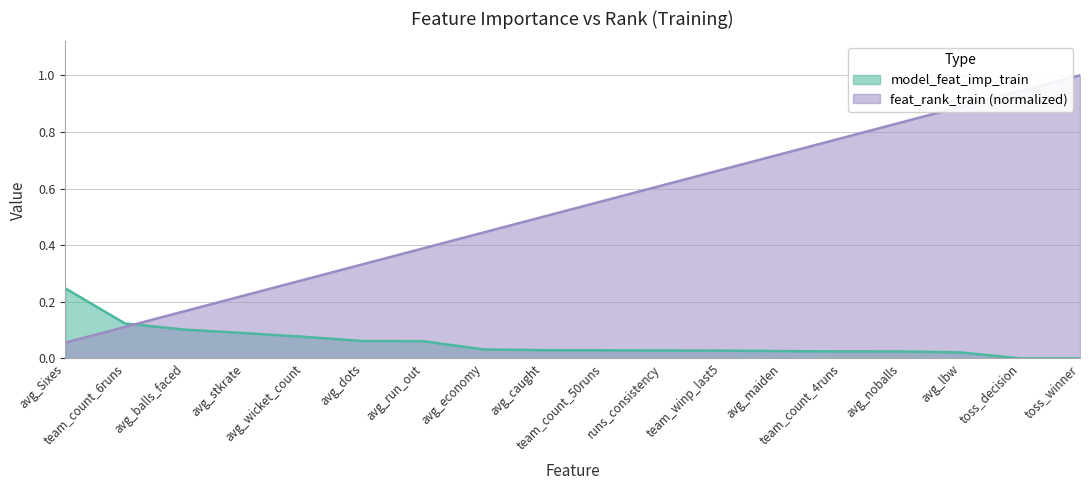

Reading right to left, extract all data points from this chart.

model_feat_imp_train: 0.0	0.0	0.0	0.0	0.0	0.0	0.0	0.0	0.0	0.0	0.0	0.1	0.1	0.1	0.1	0.1	0.1	0.2
feat_rank_train_norm: 1.0	0.9	0.9	0.8	0.8	0.7	0.7	0.6	0.6	0.5	0.4	0.4	0.3	0.3	0.2	0.2	0.1	0.1